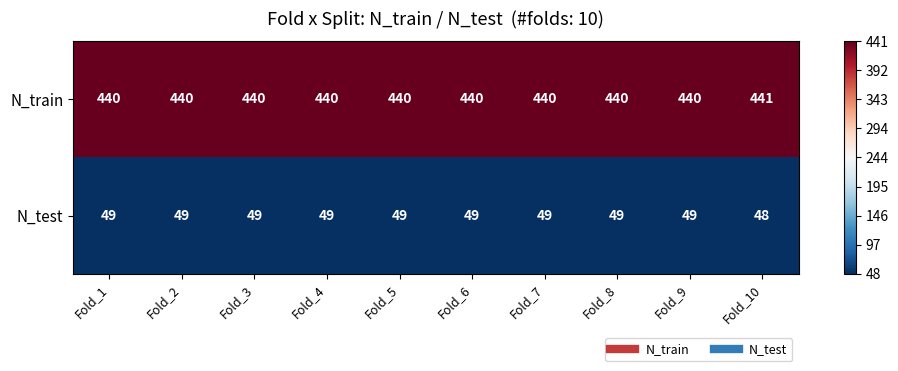

At how many categories does at least one series exceed 99?

10